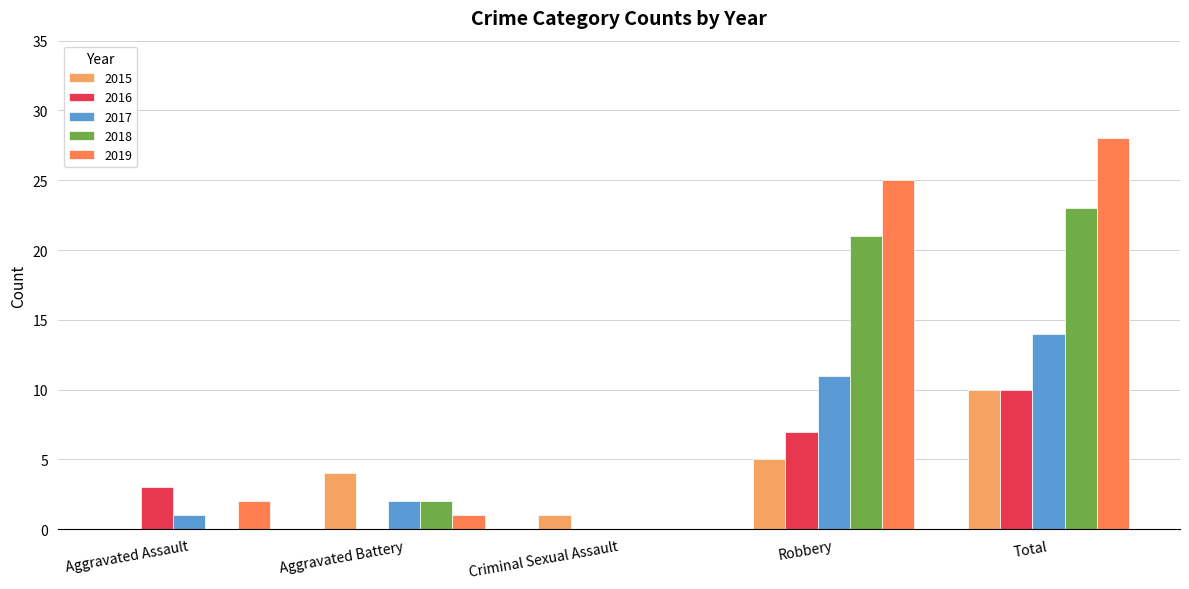

Between Criminal Sexual Assault and Robbery, which series saw the biggest shift?

2019